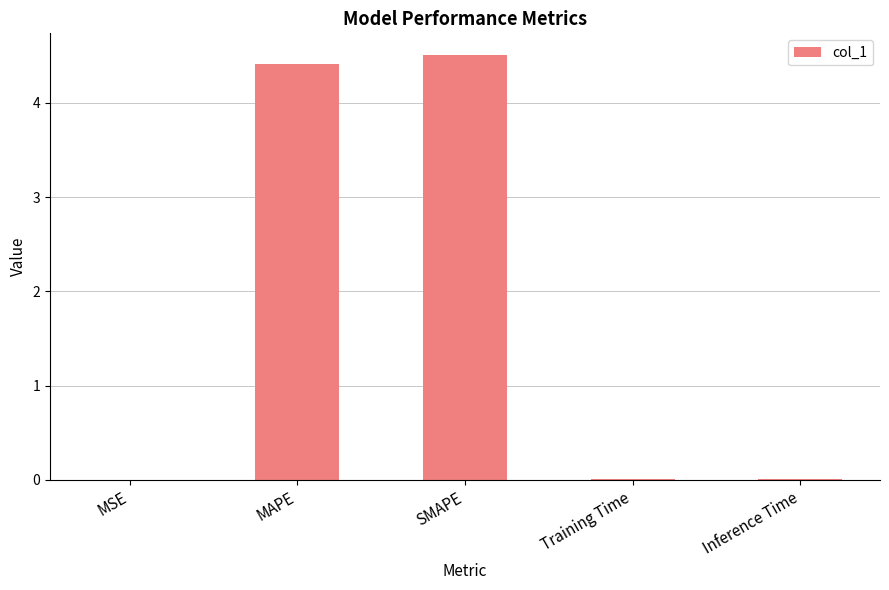

What is the sum of all values?

8.9